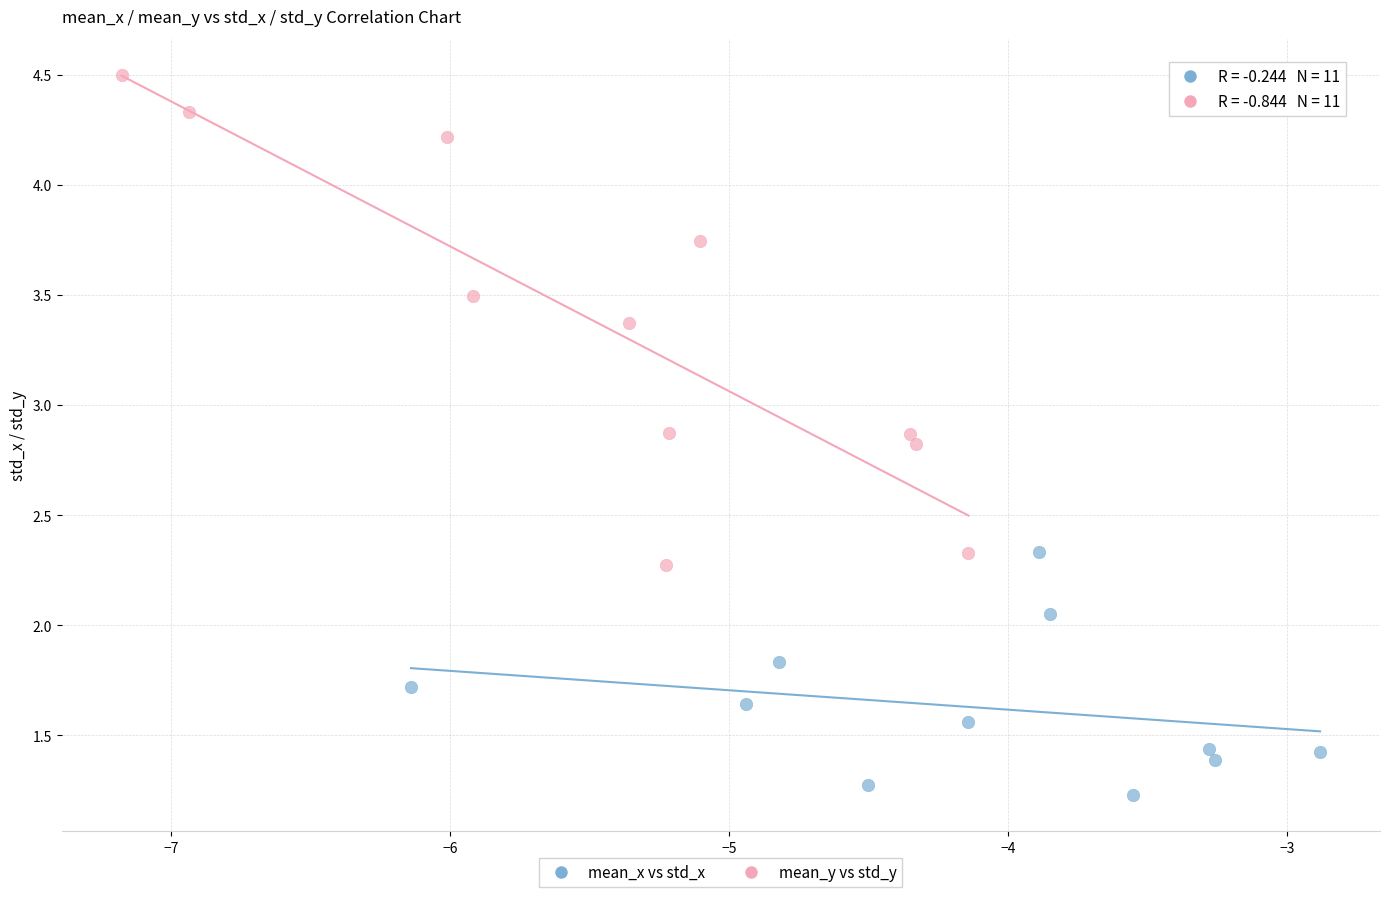

What are all the series names shown in the legend?

mean_x vs std_x, mean_y vs std_y